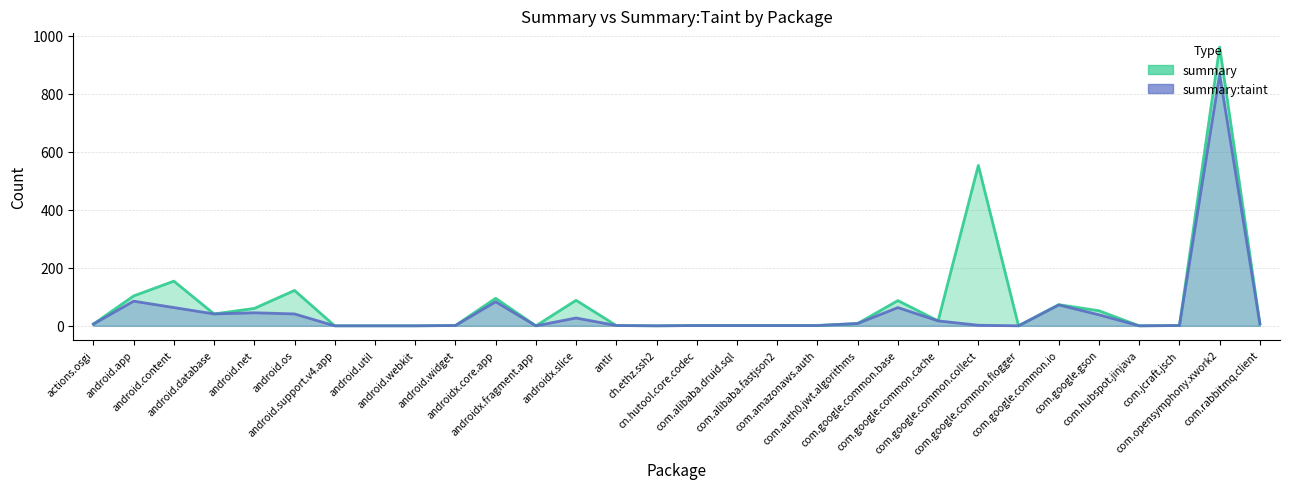

At which label is summary closest to 480?

com.google.common.collect